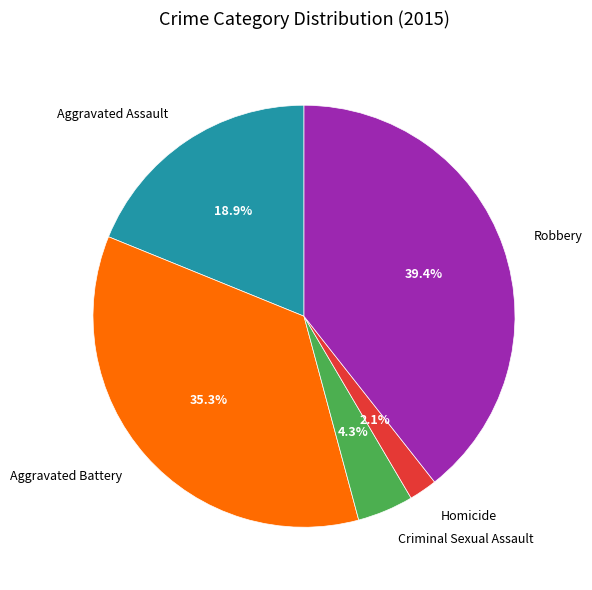

Rank the categories by value from lowest to highest.

Homicide, Criminal Sexual Assault, Aggravated Assault, Aggravated Battery, Robbery